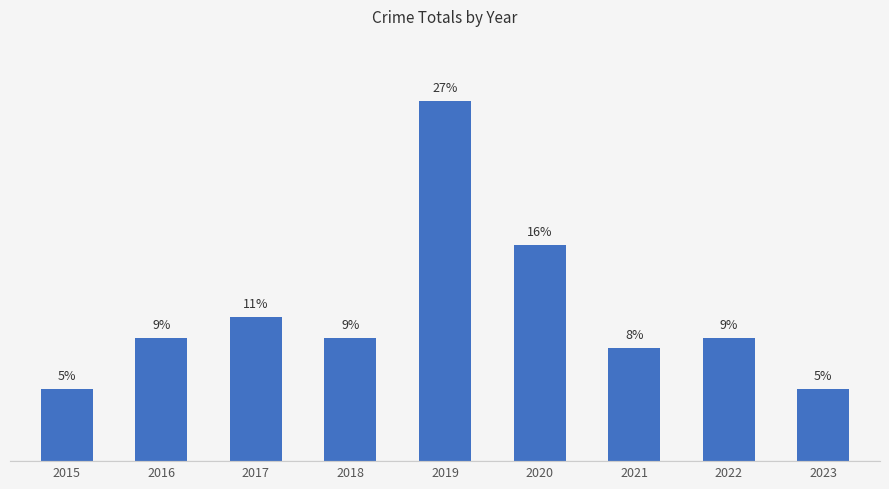

Does the chart contain any negative values?

No